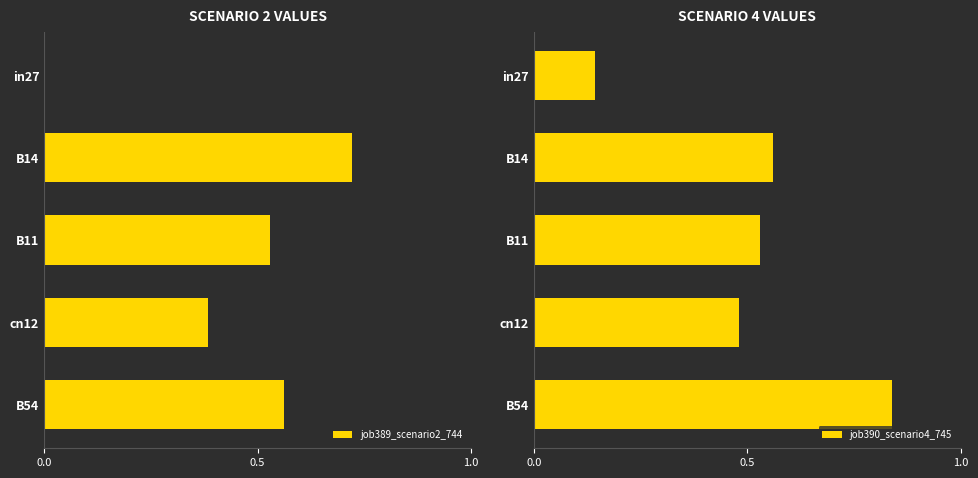

True or false: job389_scenario2_744 has a value of 0.0 at in27.

True